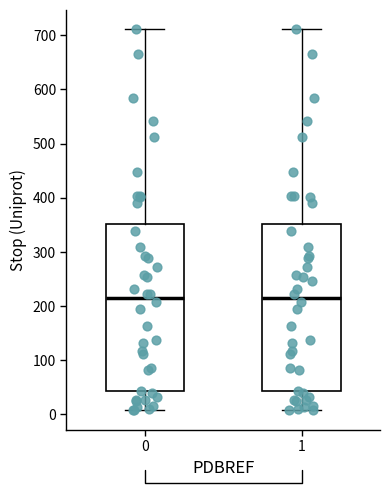

Reading left to right, transcribe this box plot: for each box, give where its median line is, the range the box spans, and where its two whiskers end, as read against the y-axis. The values are not printed on the chart, so give them approximately, as read against the axis.

0: median 220, box 40 to 350, whiskers 10 to 710
1: median 220, box 40 to 350, whiskers 10 to 710